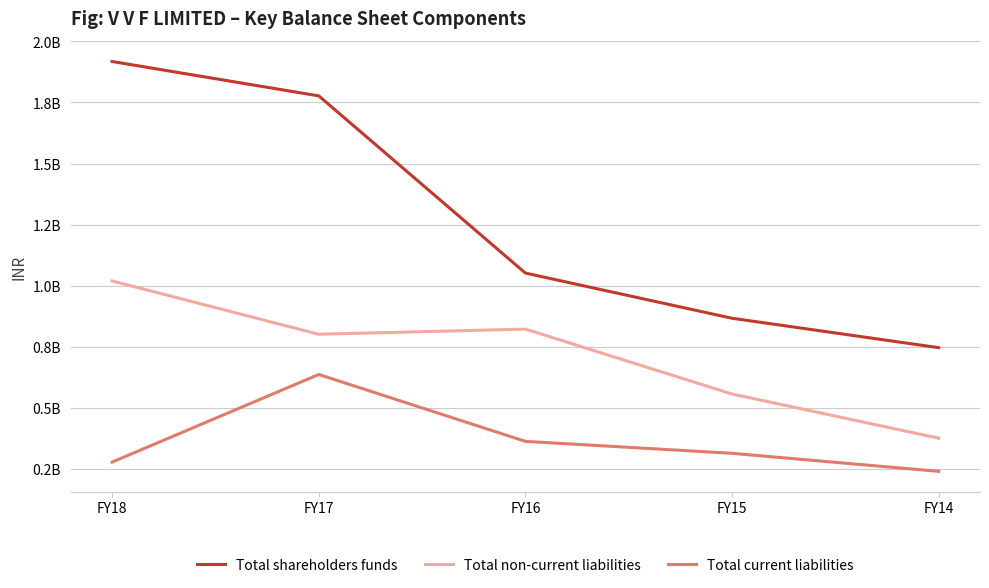

Read the Total shareholders funds value at FY14, to the nearest 50.

746620000